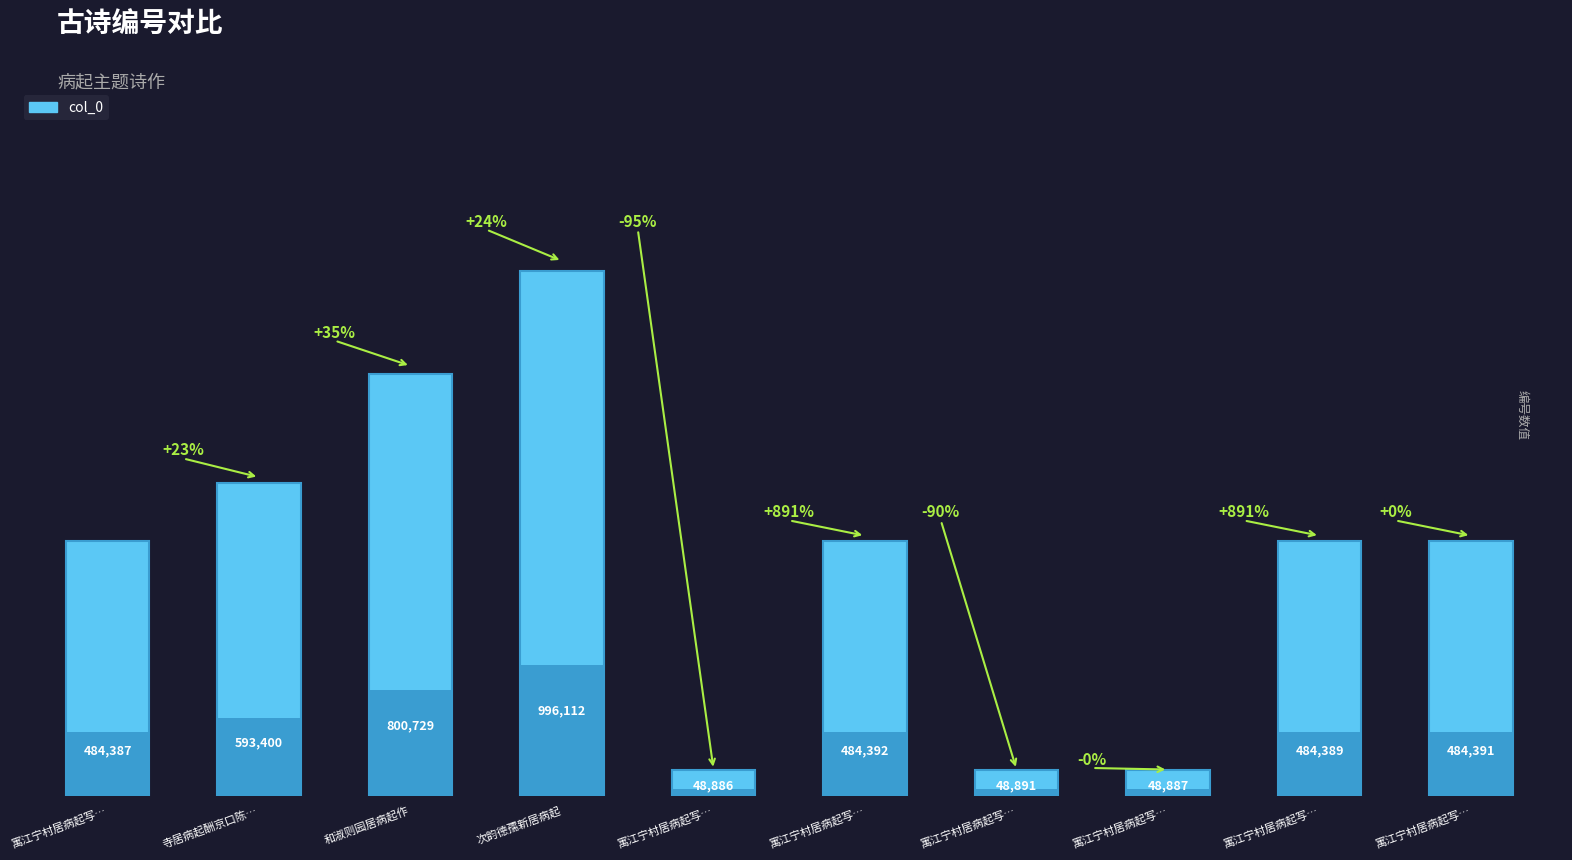

Reading left to right, extract all data points from this chart.

寓江宁村居病起写…=484387	寺居病起酬京口陈…=593400	和淑则园居病起作=800729	次韵德孺新居病起=996112	寓江宁村居病起写…=48886	寓江宁村居病起写…=484392	寓江宁村居病起写…=48891	寓江宁村居病起写…=48887	寓江宁村居病起写…=484389	寓江宁村居病起写…=484391